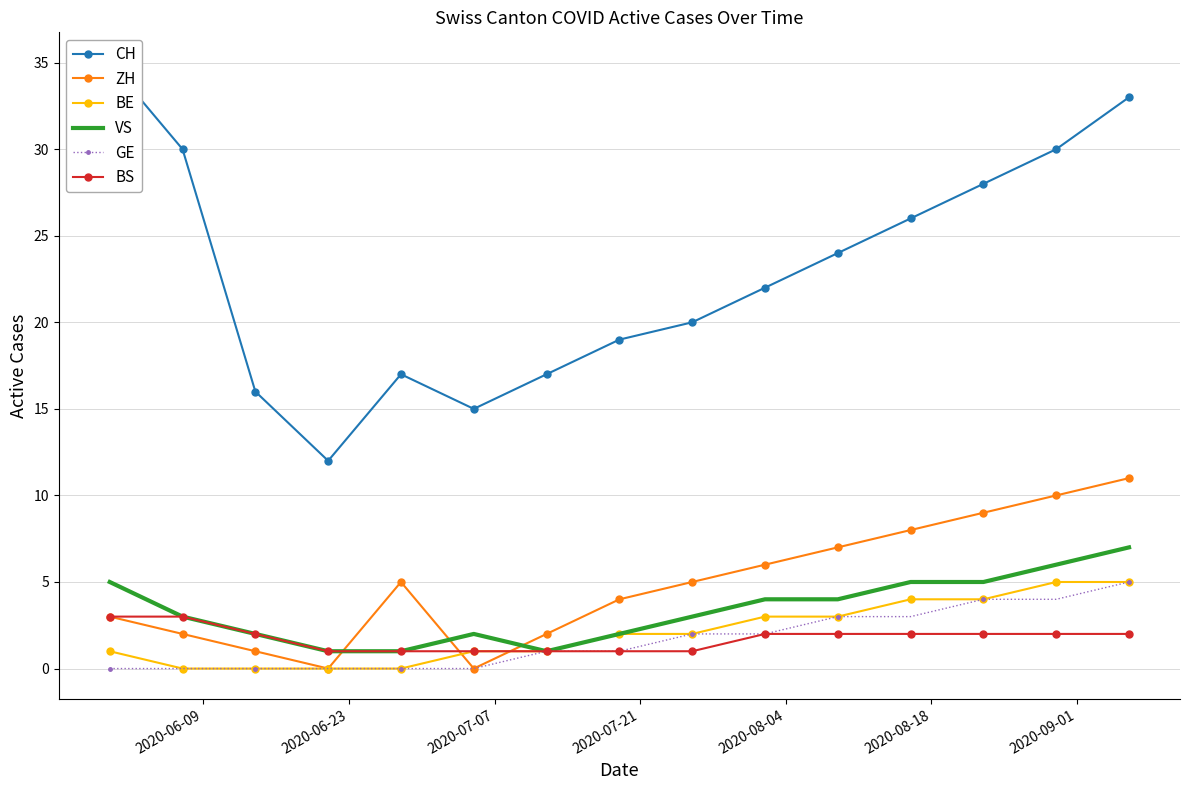

What is the highest value of the BS series?

3